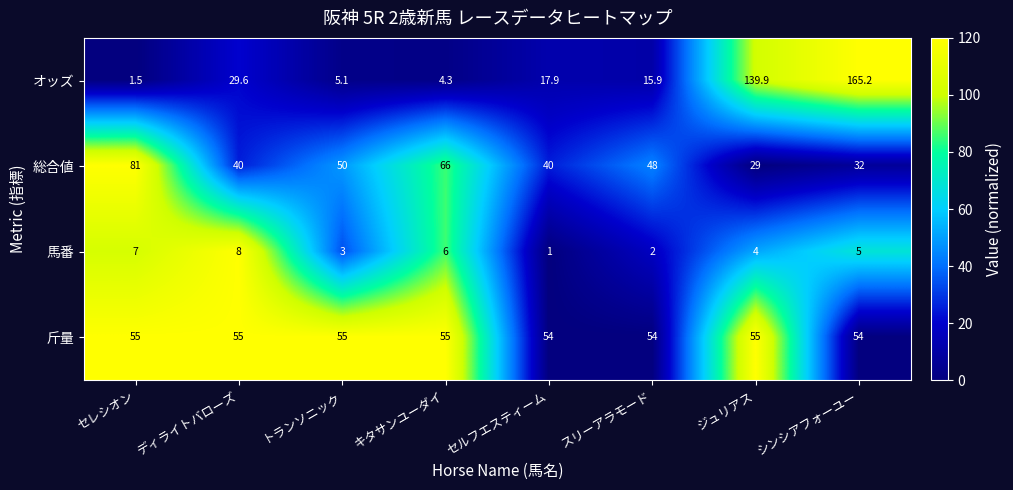

Which series has the largest total across all categories?

斤量